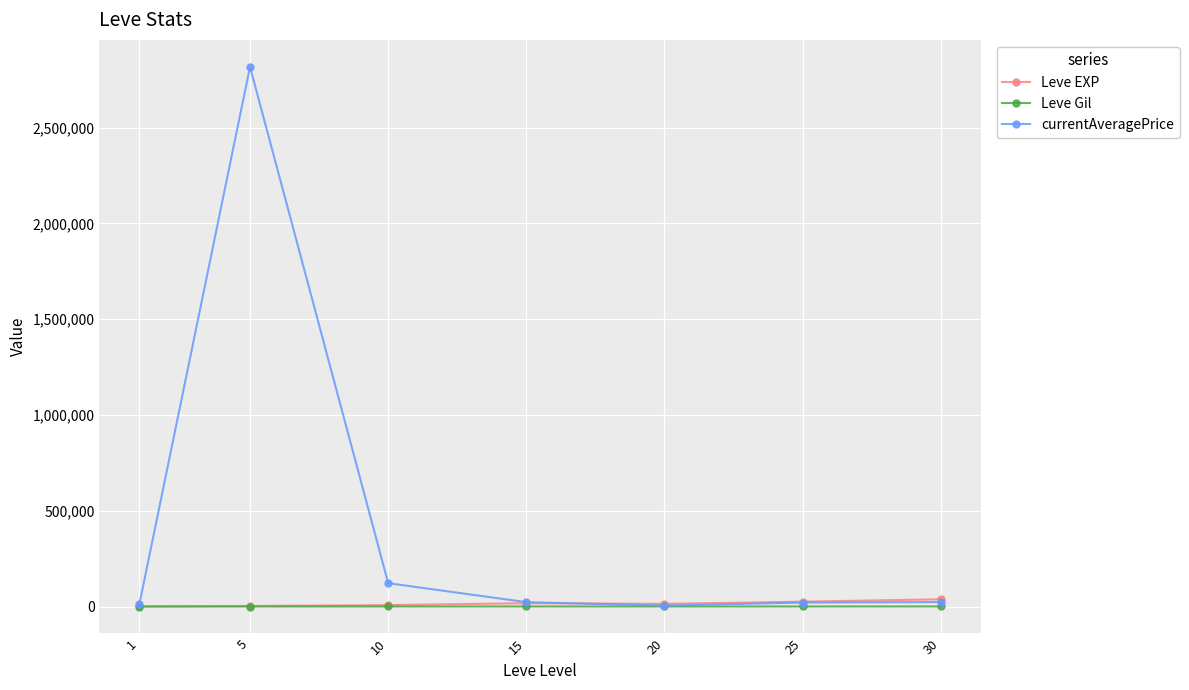

What is the sum of the currentAveragePrice values at 20 and 1?

20111.5